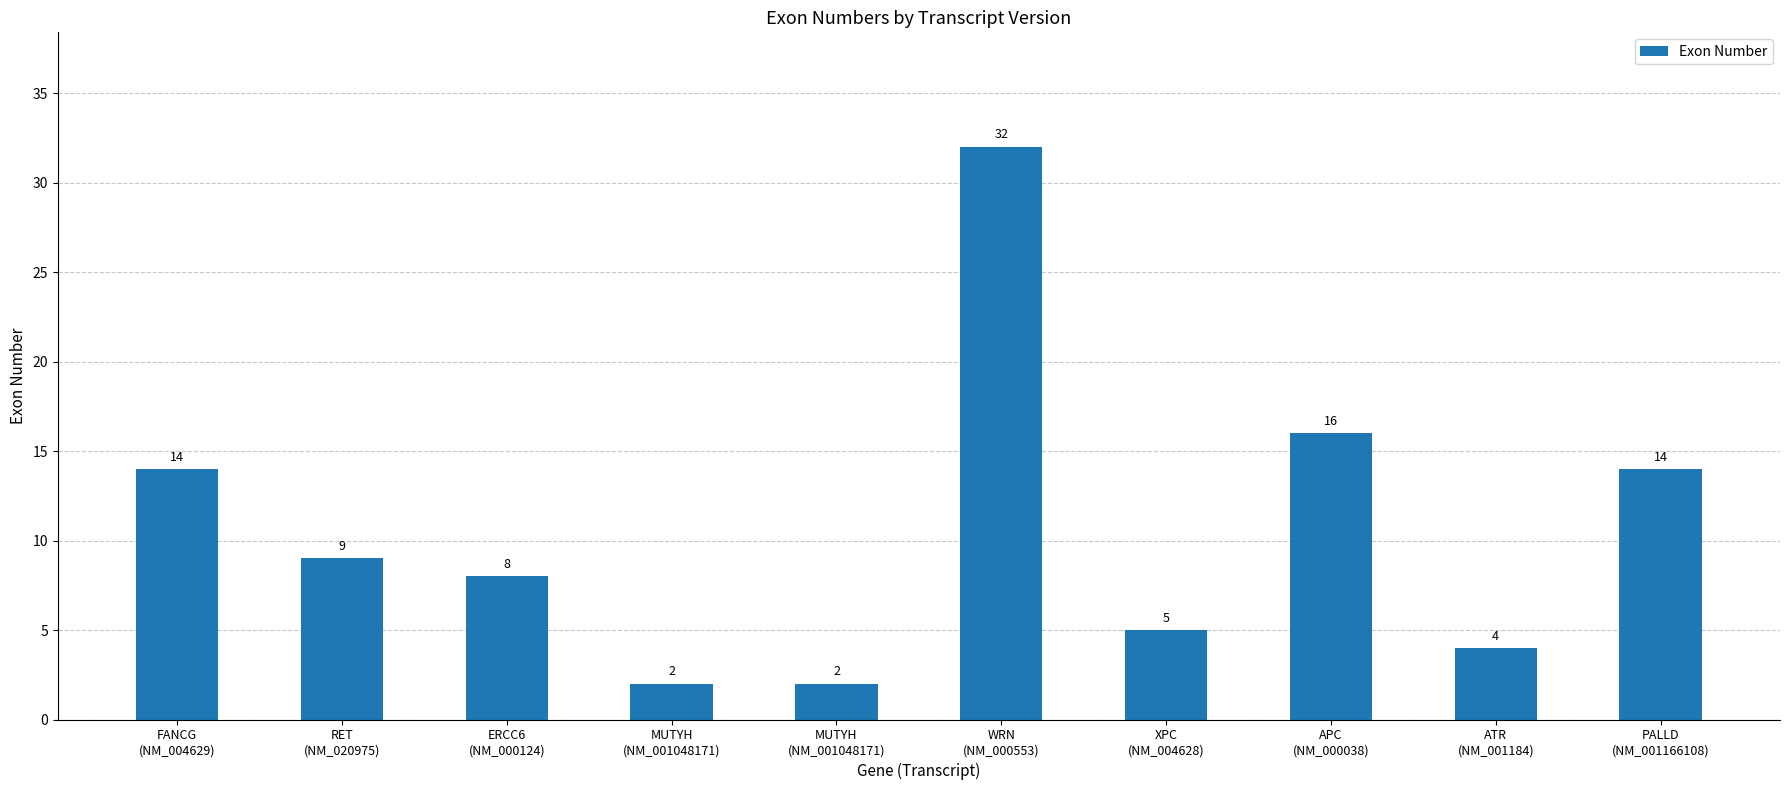

How many bars are there in total?

10